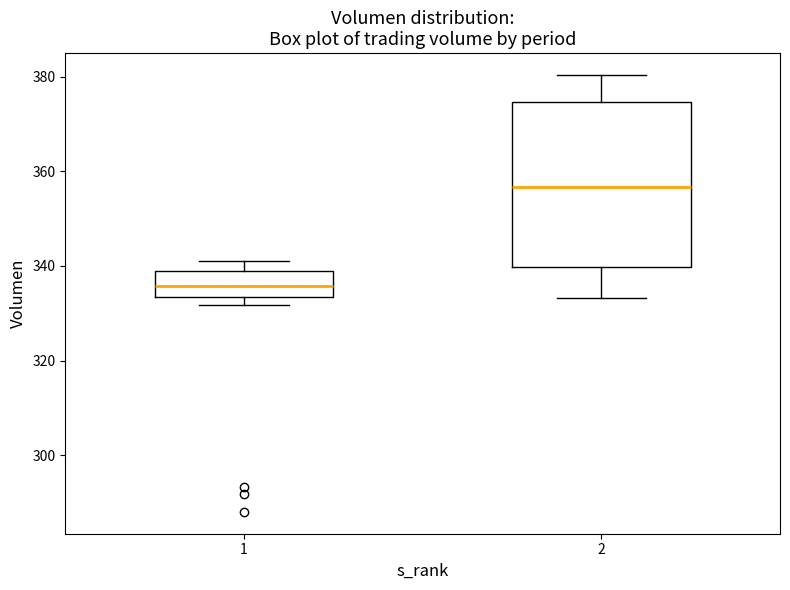

Reading left to right, read every box against the y-axis: the position of its median line, the range the box covers, and the ends of its whiskers. The values are not printed on the chart, so give them approximately, as read against the axis.

1: median 336, box 334 to 340, whiskers 332 to 342
2: median 356, box 340 to 374, whiskers 334 to 380